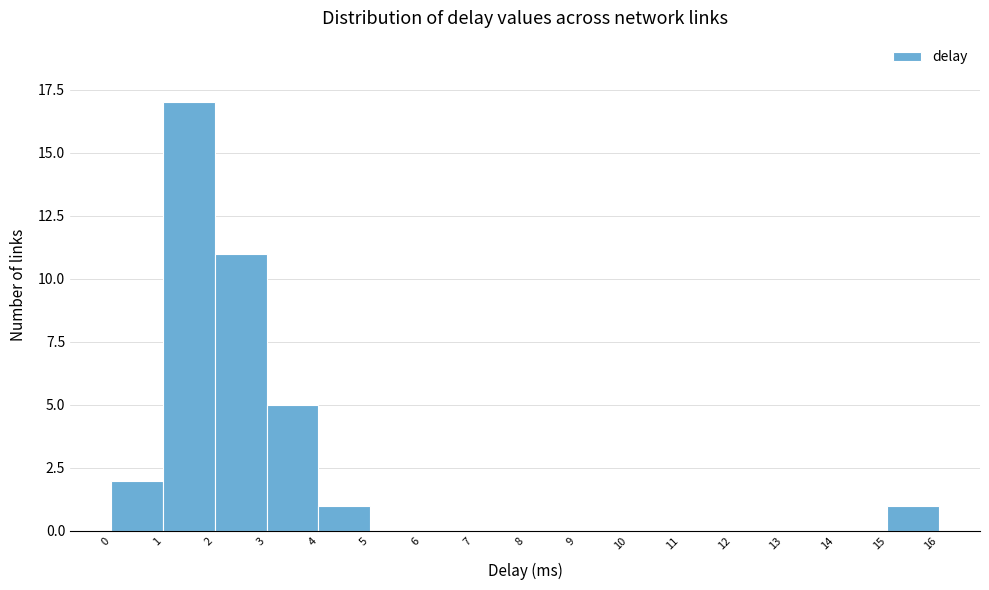

Which range on the x-axis has the tallest bar?

1 to 2